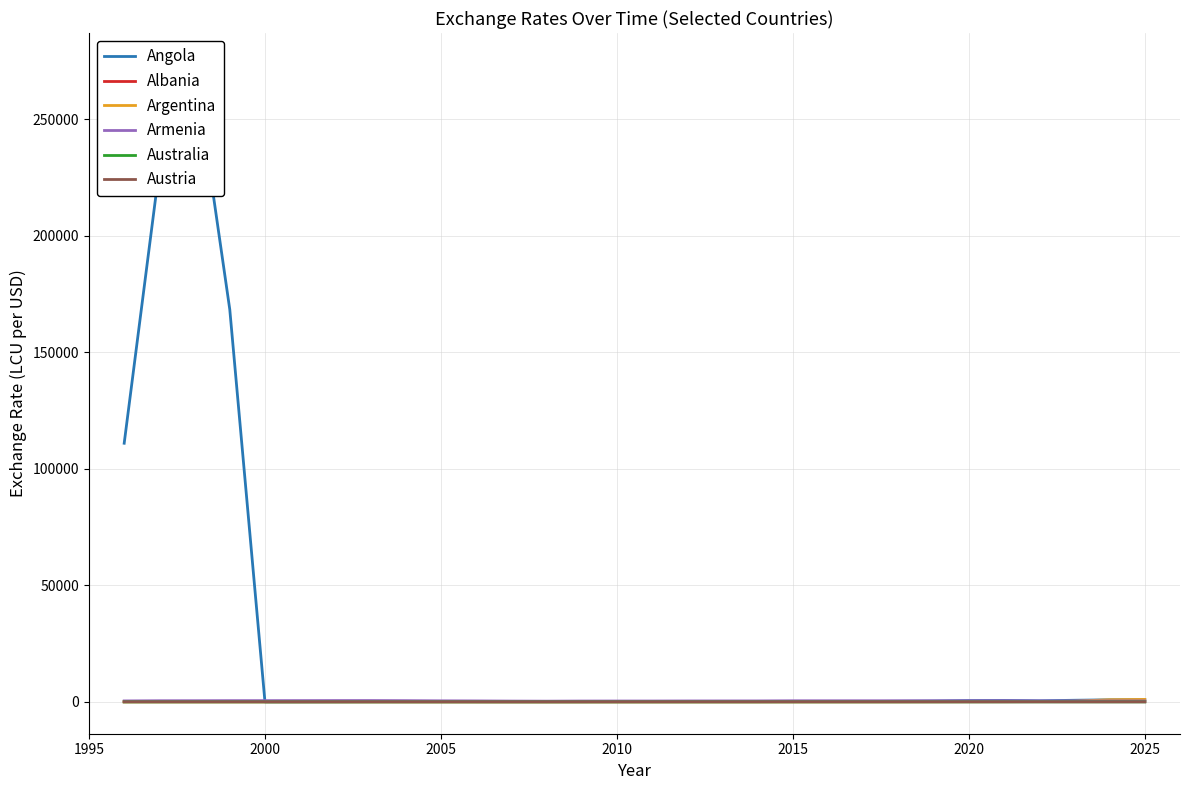

How many interior local peaks does the Argentina series have?

3